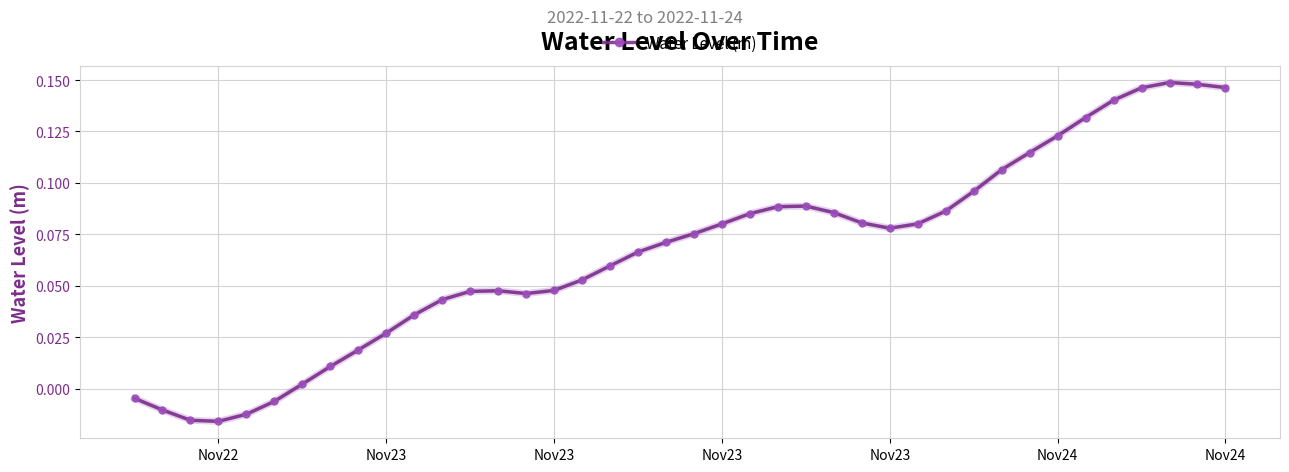

True or false: there are more than 0 points higher than both neighbors.

True